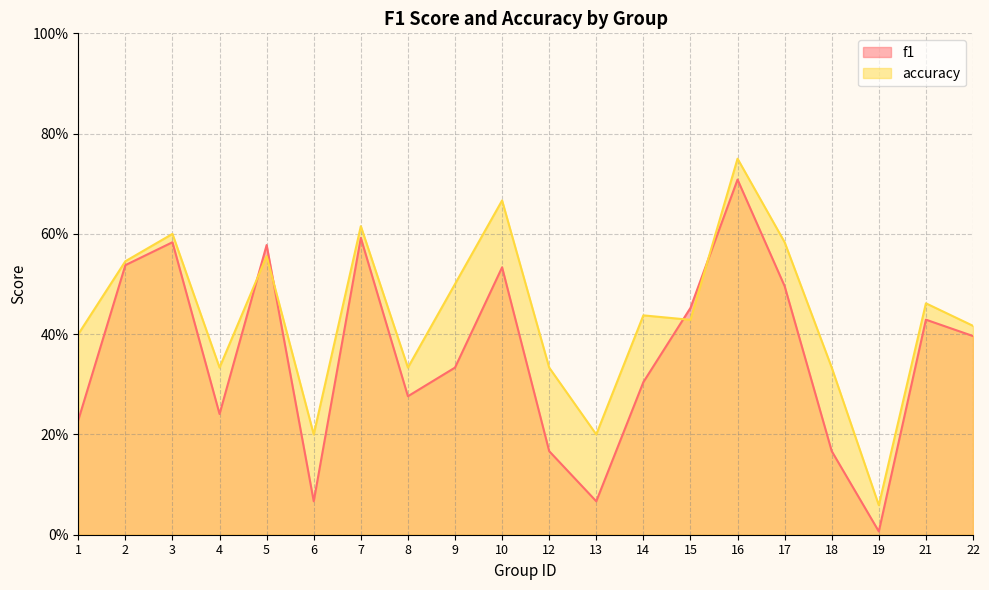

List the series in order of their peak value, lowest first.

f1, accuracy